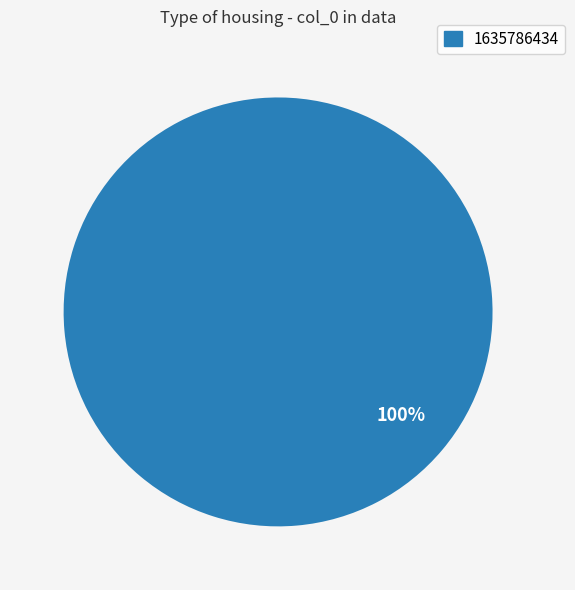

True or false: 1635786434 accounts for 100% of the total.

True